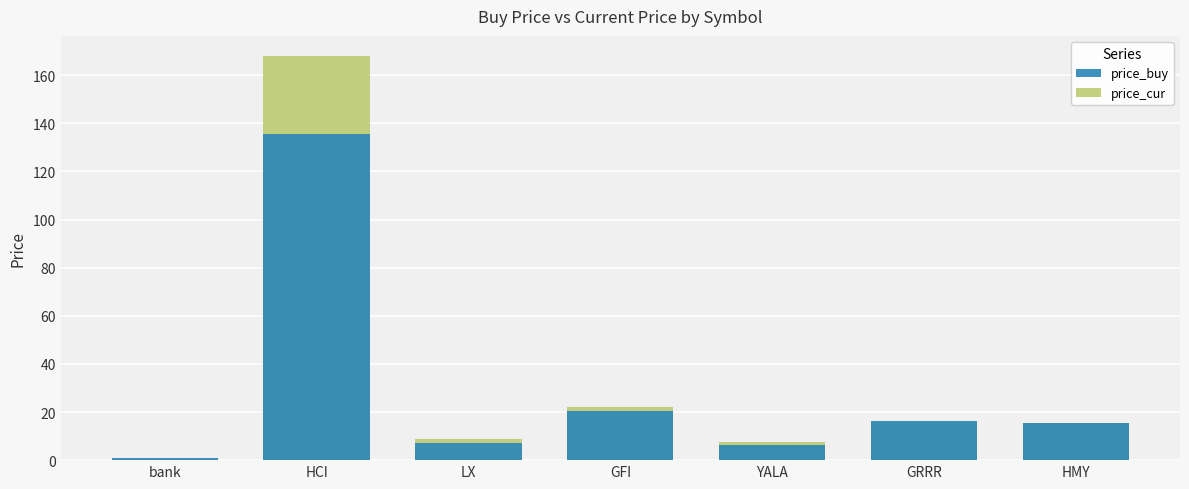

Where does the price_buy series first go above 15?

HCI